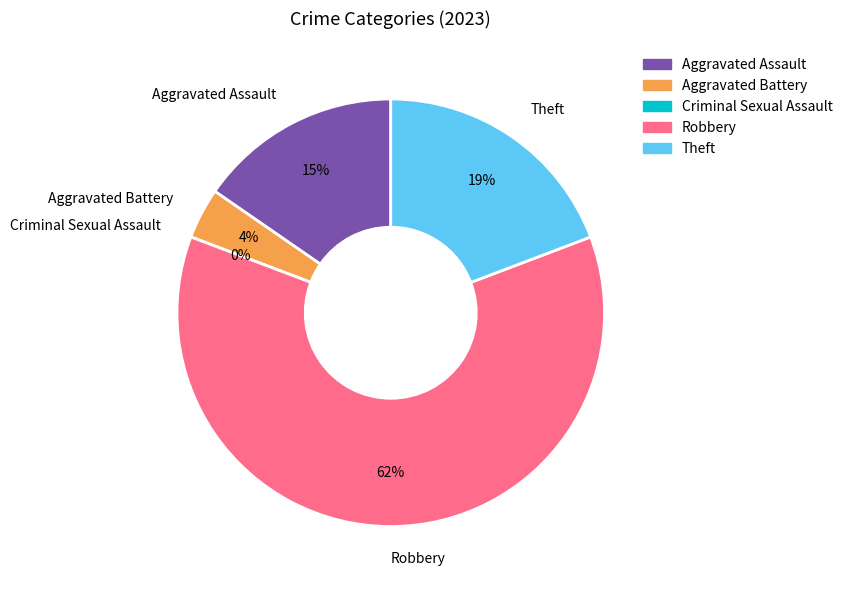

Rank the categories by value from lowest to highest.

Criminal Sexual Assault, Aggravated Battery, Aggravated Assault, Theft, Robbery